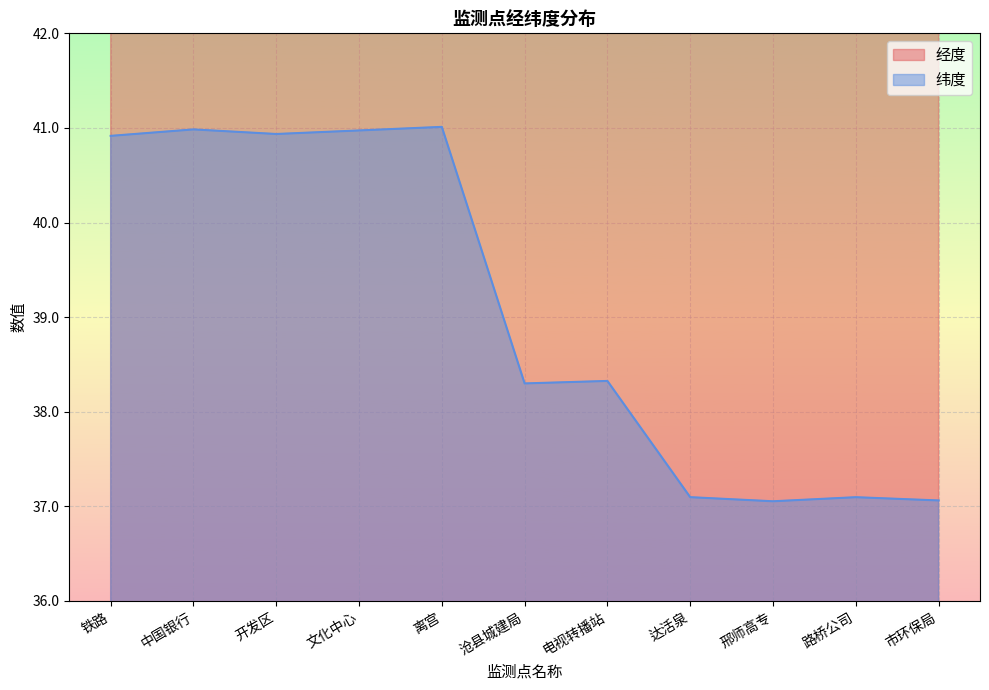

At which label does 纬度 reach its peak?

离宫